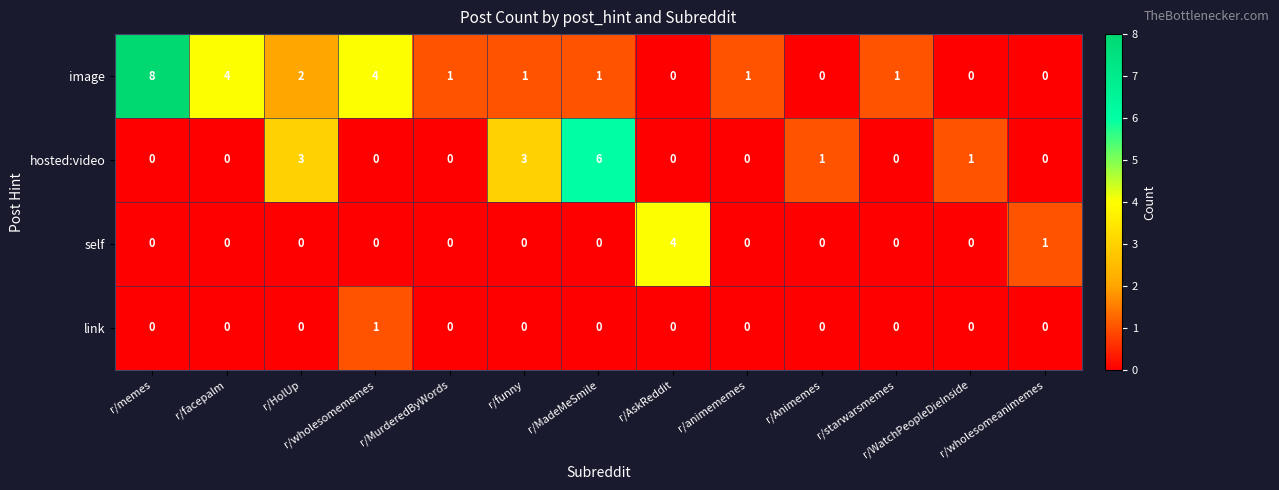

What is the difference between the maximum and second lowest values in the hosted:video series?

6